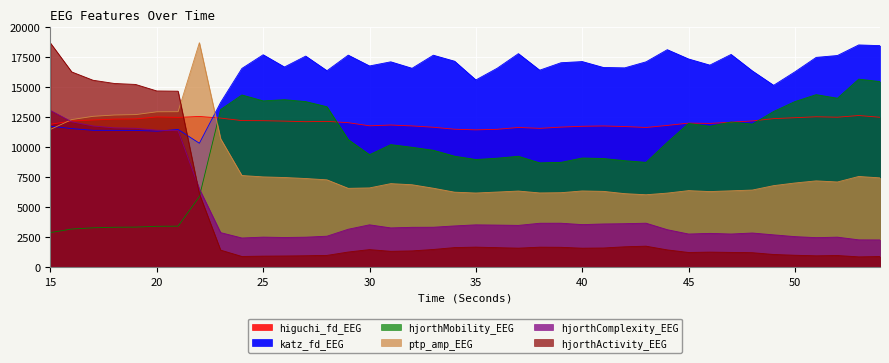

The value of hjorthComplexity_EEG at 53 is 2256.9. True or false?

True